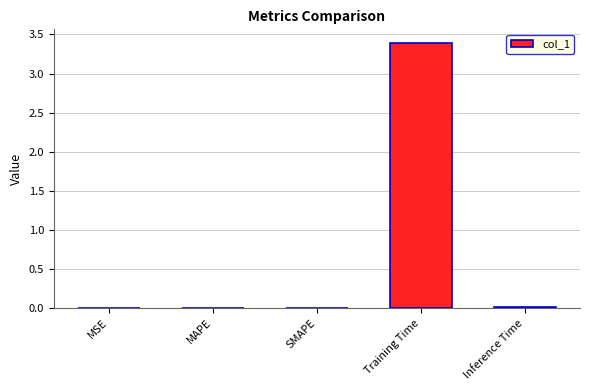

What is the greatest value displayed?

3.4